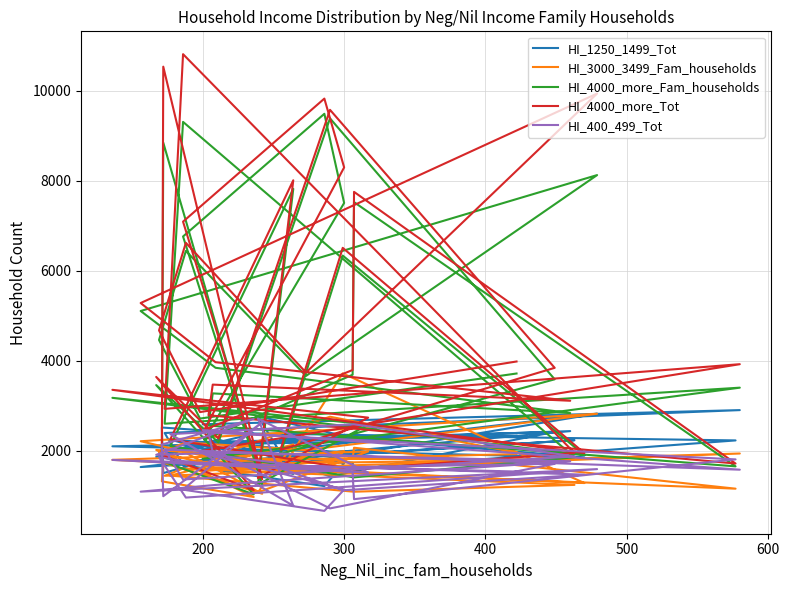

At which category does HI_400_499_Tot reach its first local peak?

300